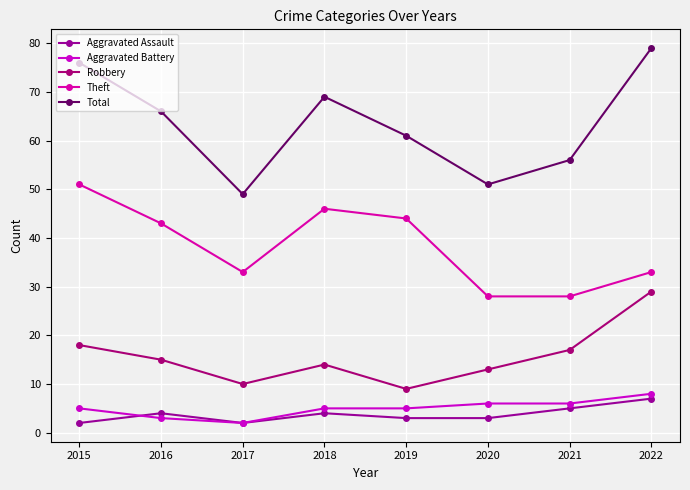

At which category is the sum across all series the highest?

2022